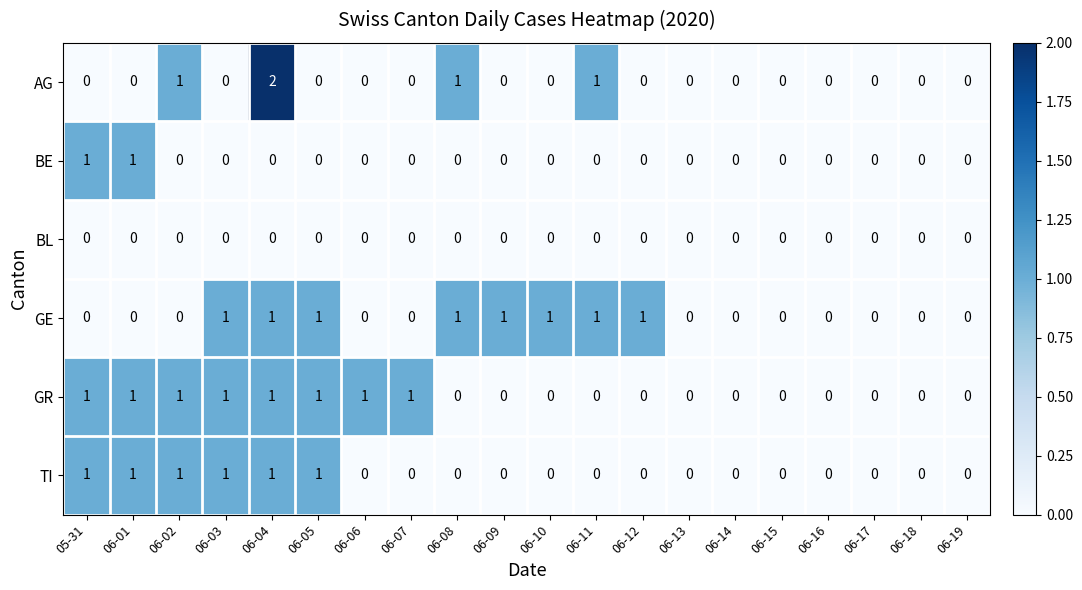

Is the value of AG at 06-05 greater than the value of TI at 06-02?

No